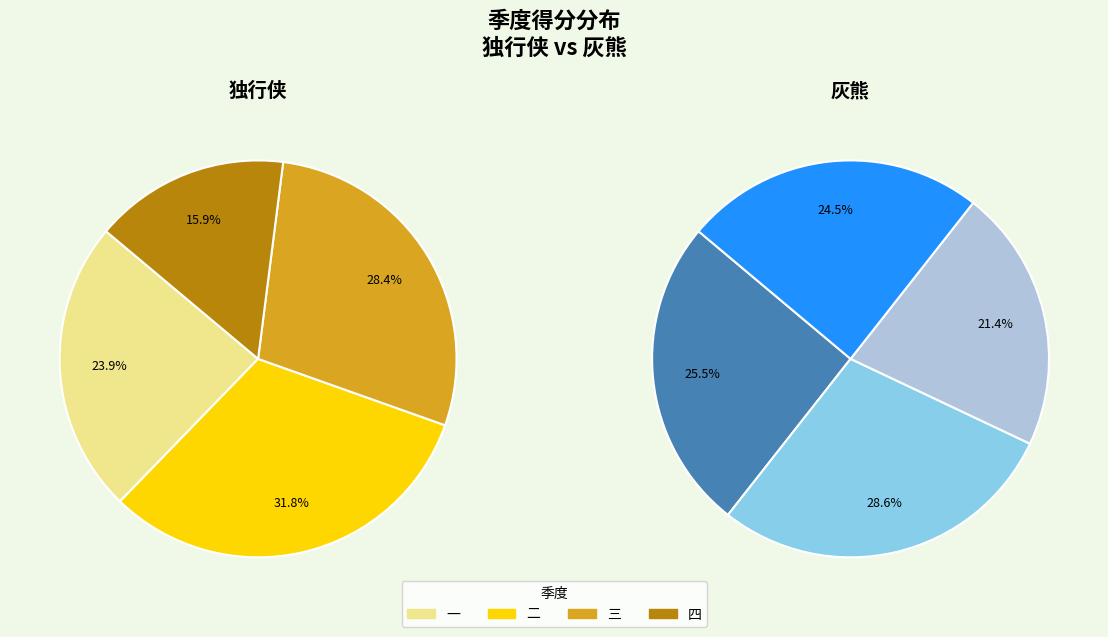

Count the number of slices in the pie.

4